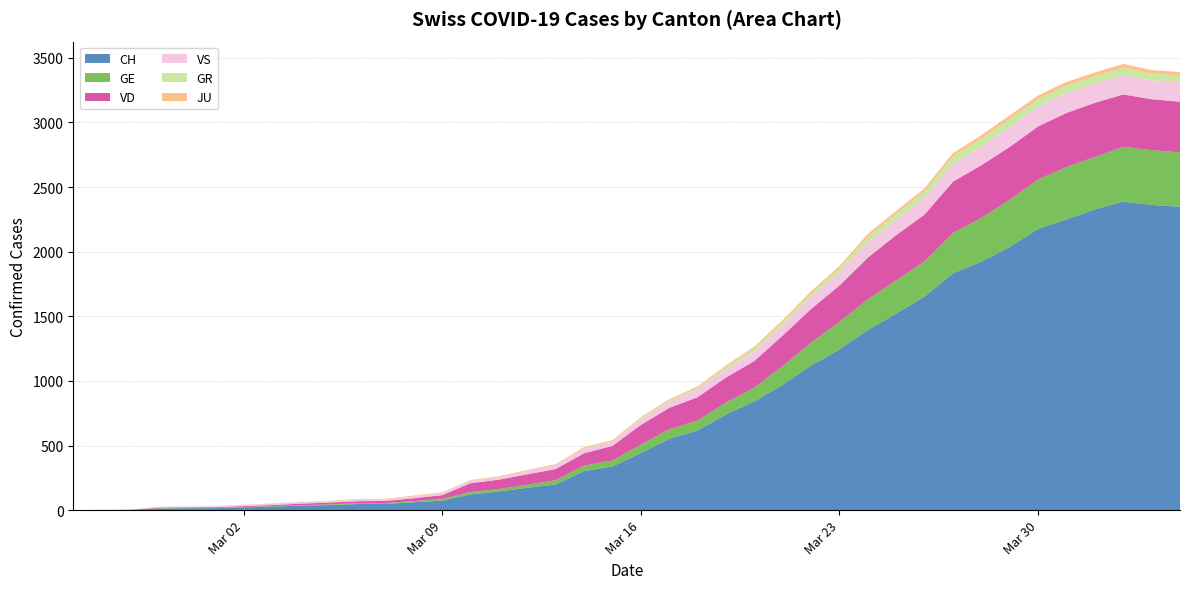

Reading left to right, list all the values displayed in this chart.

CH: 0	1	2	13	15	16	22	27	35	39	47	48	61	74	122	144	173	199	302	338	442	551	616	740	841	970	1119	1243	1394	1521	1653	1833	1923	2037	2177	2250	2327	2388	2362	2348
GE: 0	1	1	2	3	3	3	4	4	5	7	7	9	13	18	20	23	33	43	46	66	75	78	92	109	145	179	214	238	258	272	313	339	365	382	405	406	424	424	421
VD: 0	0	0	4	4	4	6	8	11	14	15	16	22	29	68	72	81	86	95	113	151	165	180	194	204	236	259	281	322	350	363	396	407	409	410	419	419	405	394	392
VS: 0	0	0	6	6	7	10	12	13	11	12	12	16	17	20	21	28	30	34	36	42	47	59	64	73	83	92	104	118	119	129	138	143	153	154	153	147	147	147	150
GR: 0	0	0	0	0	0	0	0	0	0	0	0	0	0	0	0	0	0	6	0	9	9	13	18	24	24	27	29	43	45	52	58	63	63	58	58	59	60	51	52
JU: 0	0	1	1	1	1	1	1	1	2	5	5	5	5	5	6	6	8	8	9	9	11	11	12	14	13	18	18	22	23	22	25	27	28	28	29	29	29	28	27